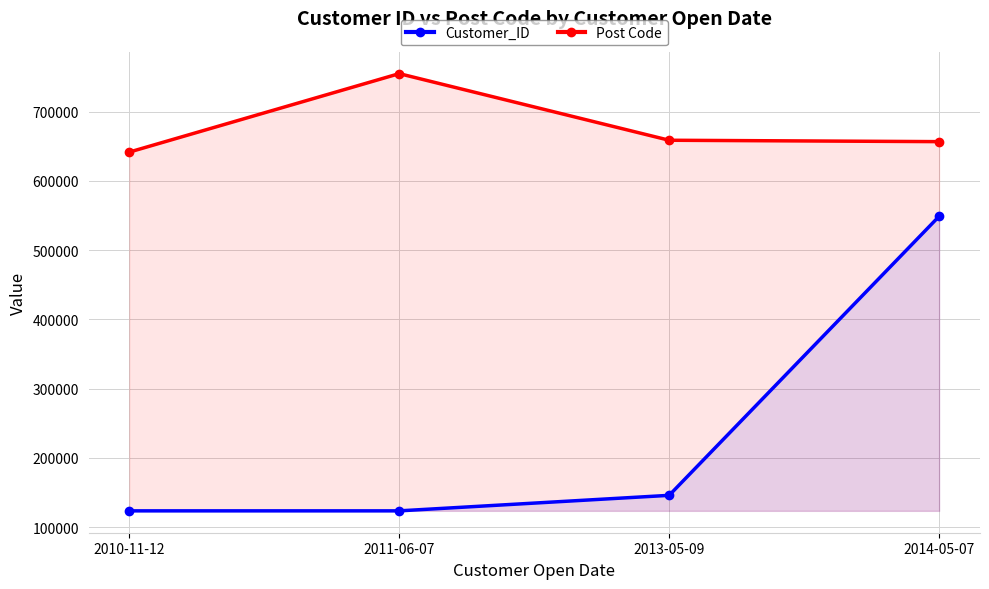

What is the sum of all Post Code values?

2711696